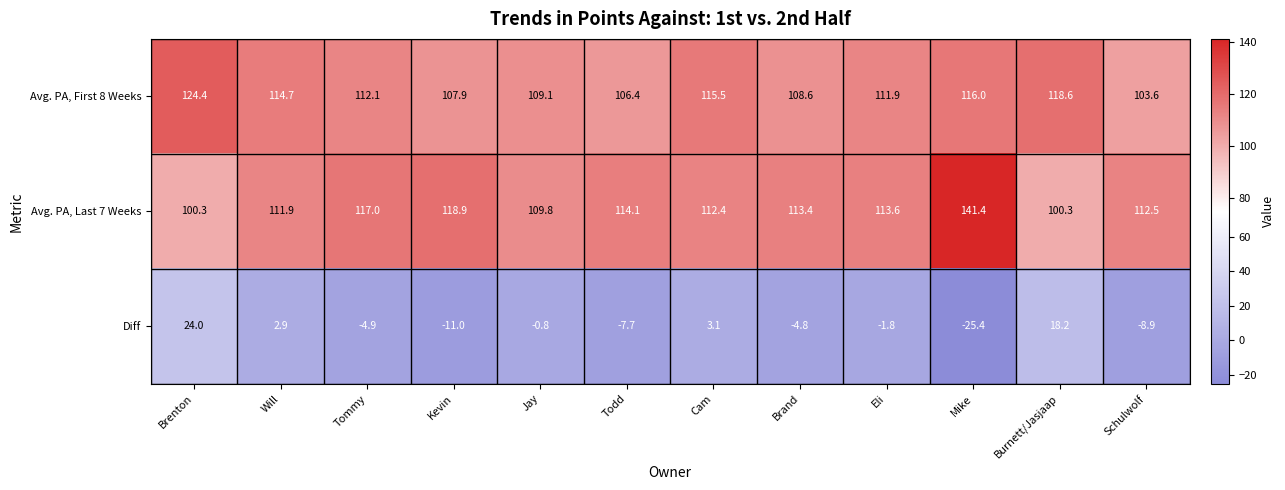

What is the minimum value shown in the chart?

-25.4